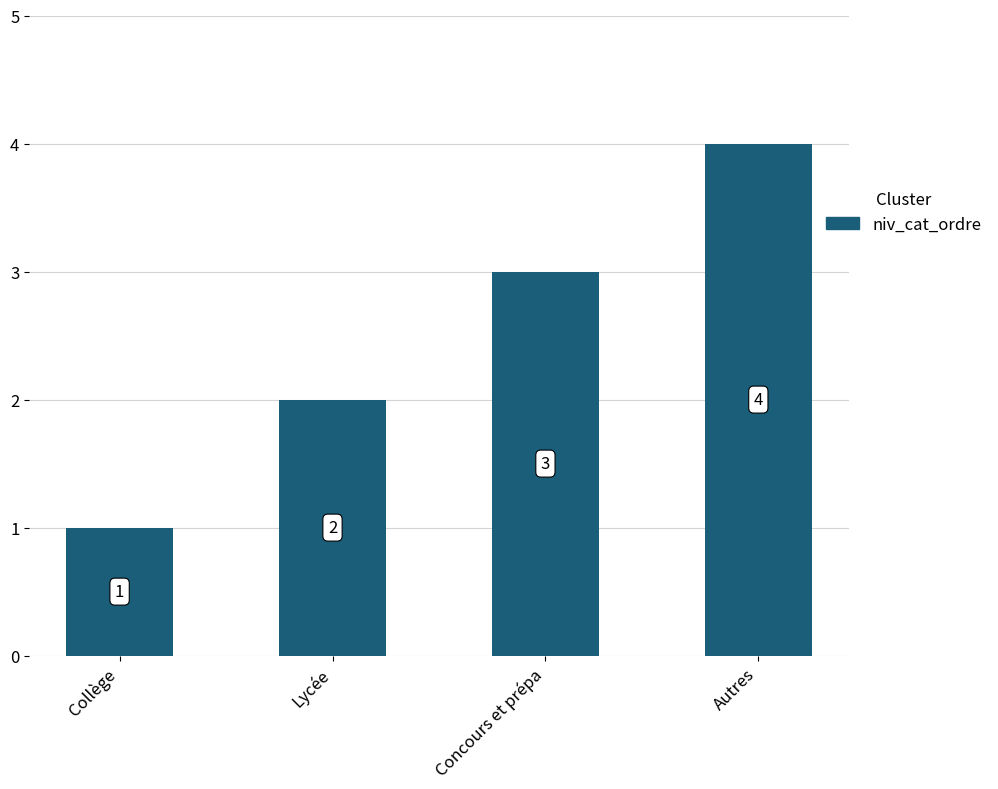

The chart shows a value of 2 at Lycée. True or false?

True